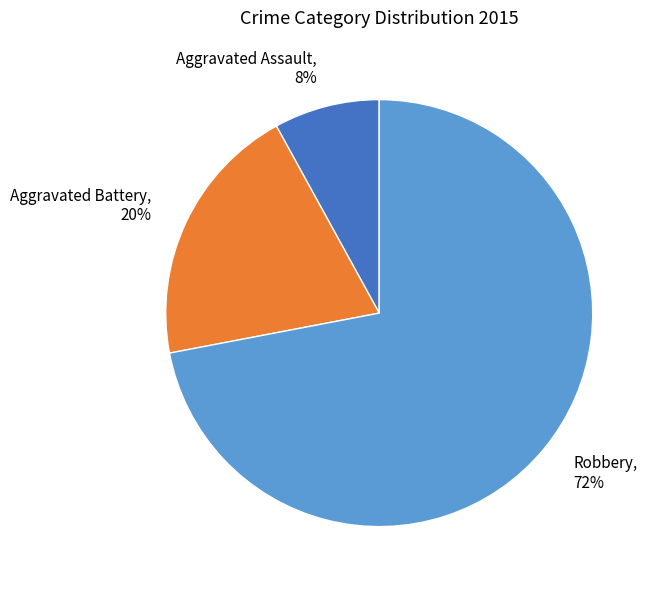

Is it true that Robbery is 66% of the pie?

False